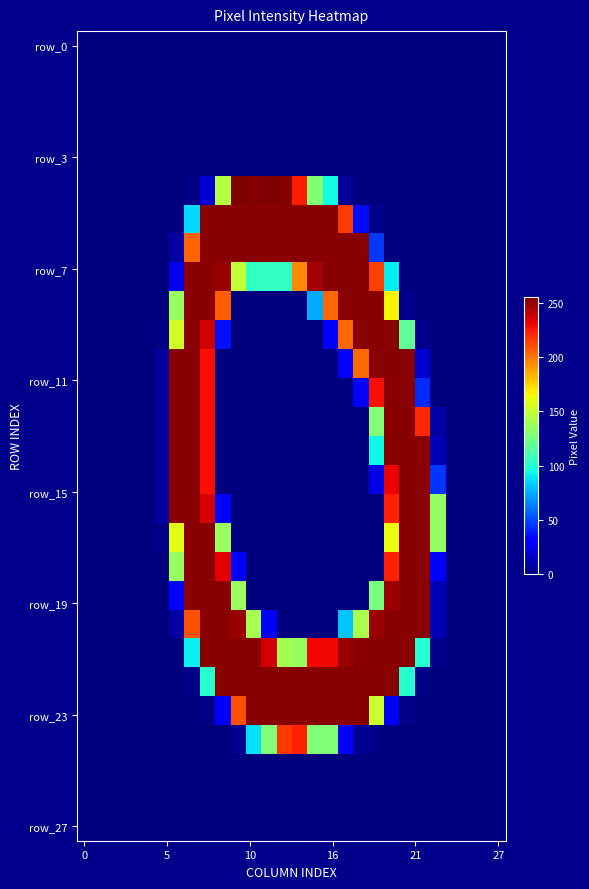

At how many categories does at least one series exceed 80?

18